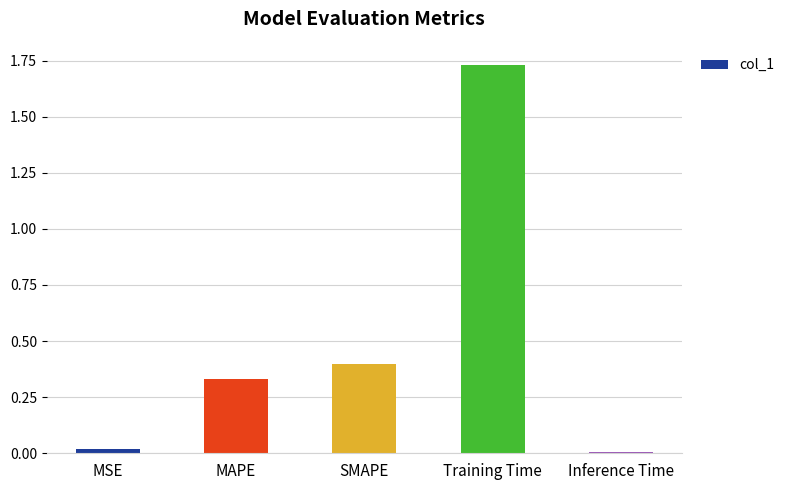

Is it true that the value at MSE is 0.0?

True